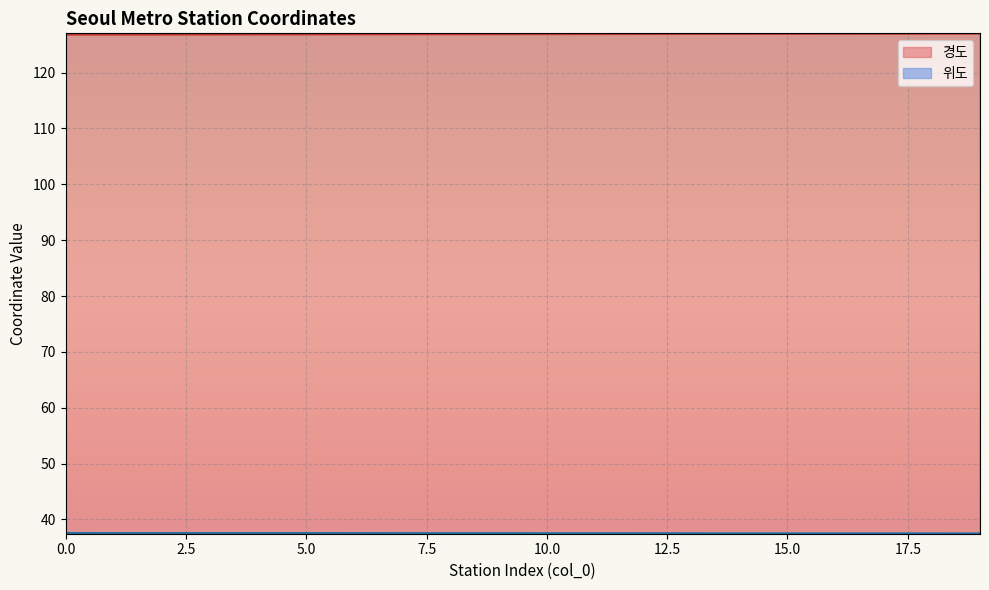

Between 15 and 17, which is larger?

17